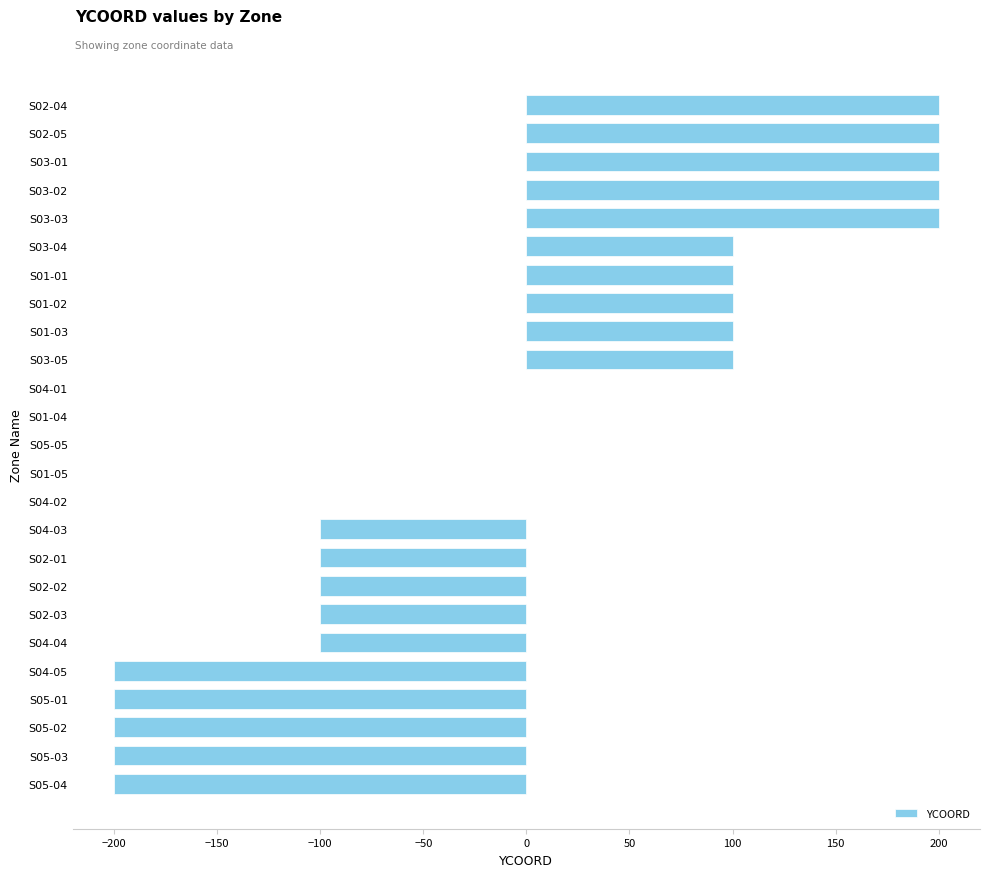

Are the bars grouped side by side (vs. stacked)?

No